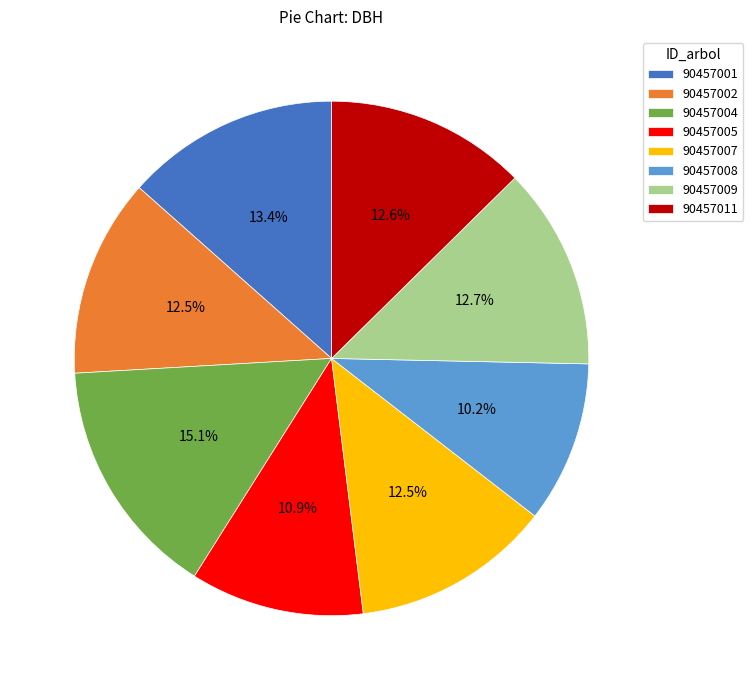

What is the largest slice in the pie chart?

90457004